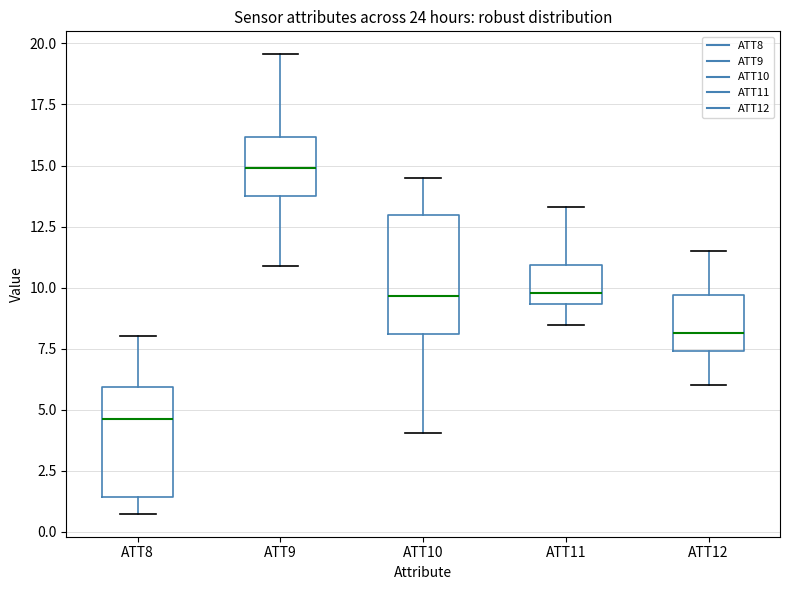

Which box's median line is the highest?

ATT9